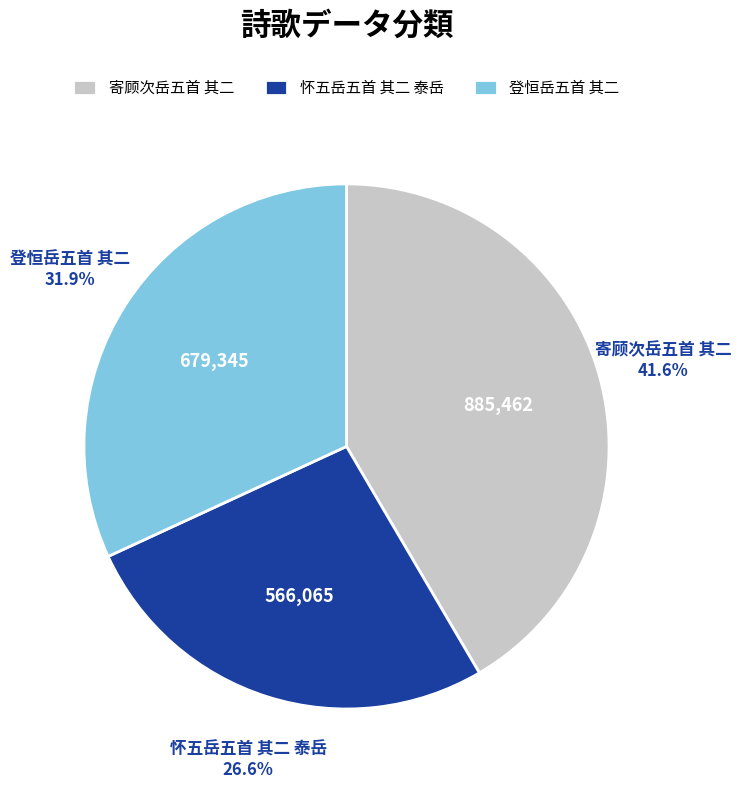

Is it true that 怀五岳五首 其二 泰岳 is 13% of the pie?

False